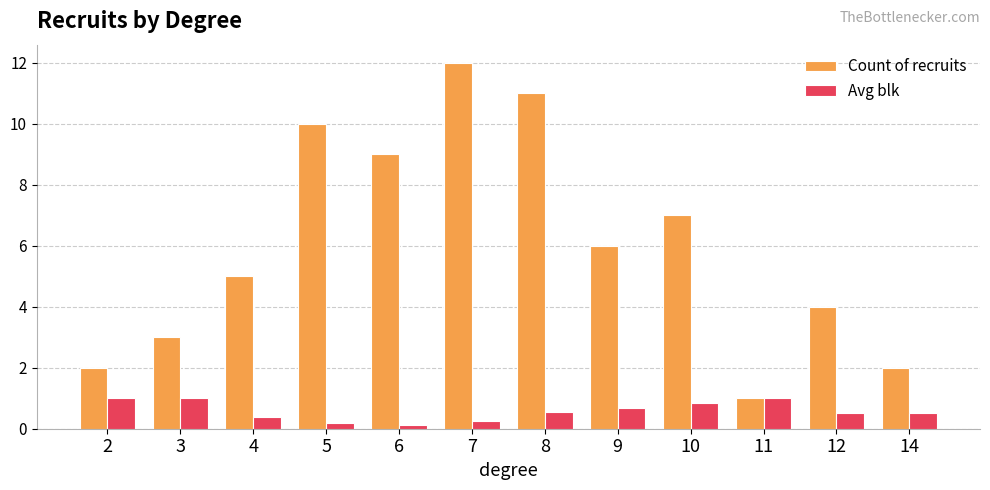

Which category has the lowest value in the Count of recruits series?

11